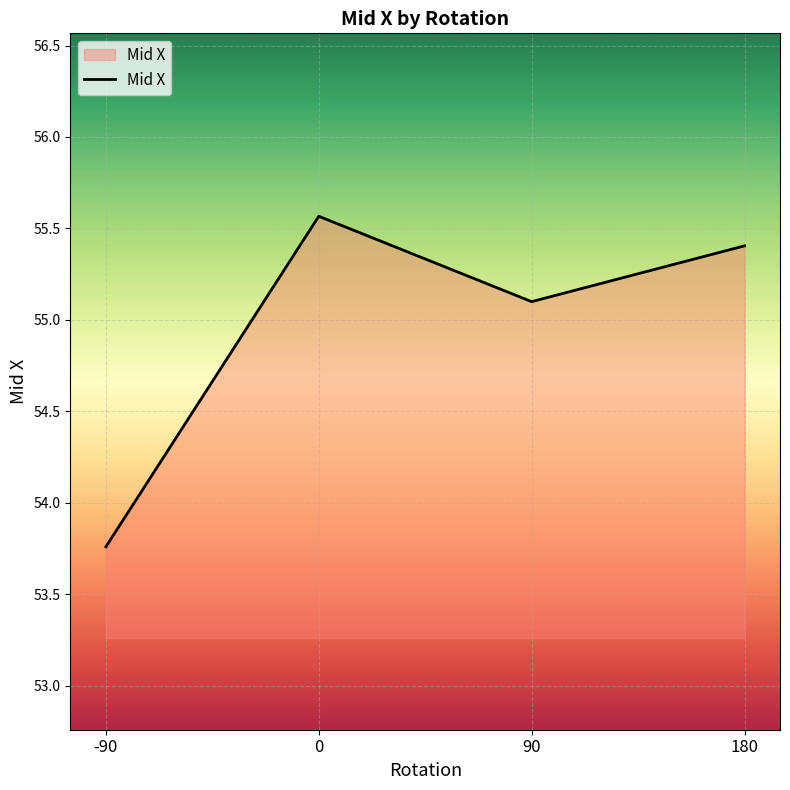

The value at 180 is 88.2. True or false?

False